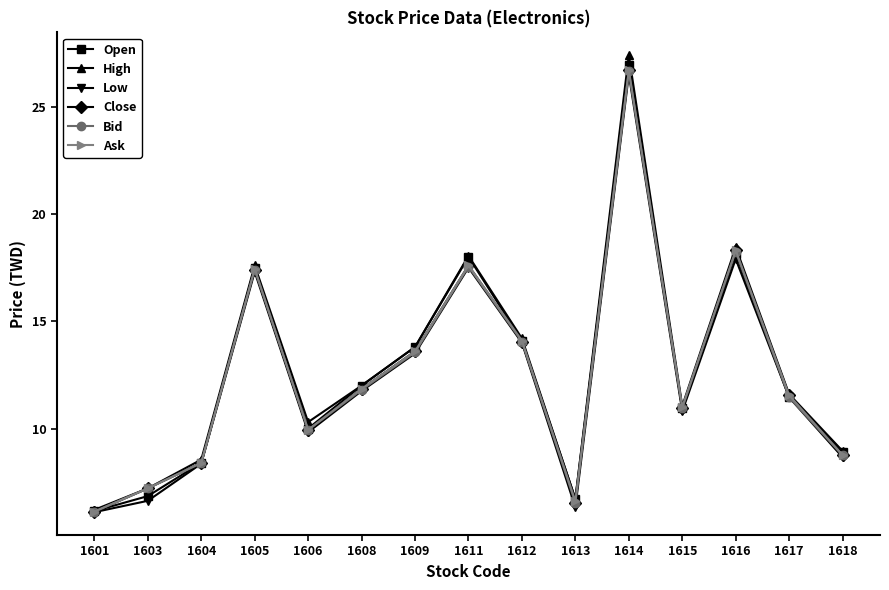

The Low series shows 17.3 at 1605. True or false?

True